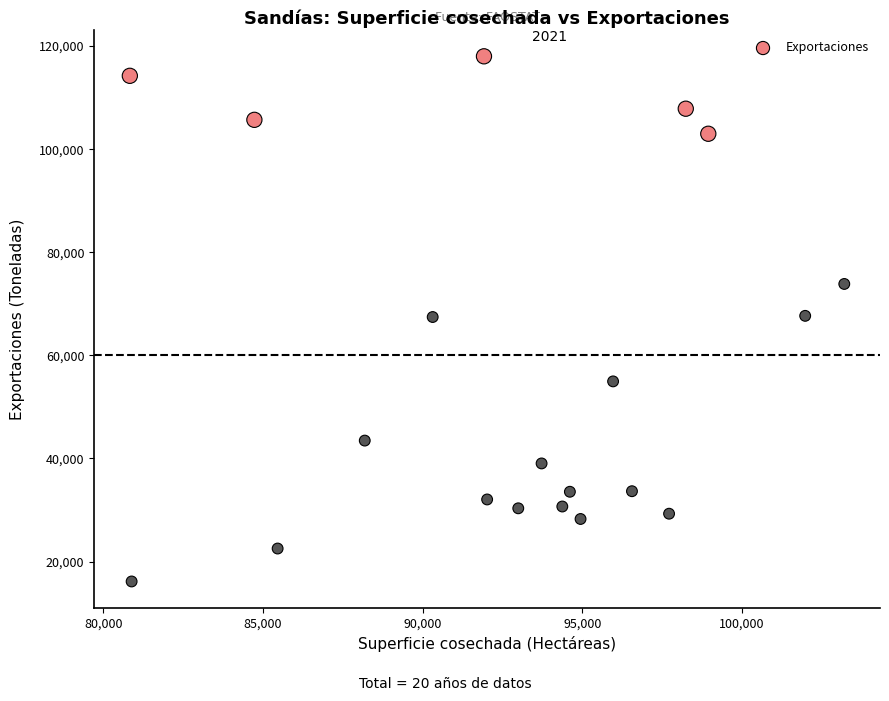

What is the range of Y values (max minus min)?

101865.7